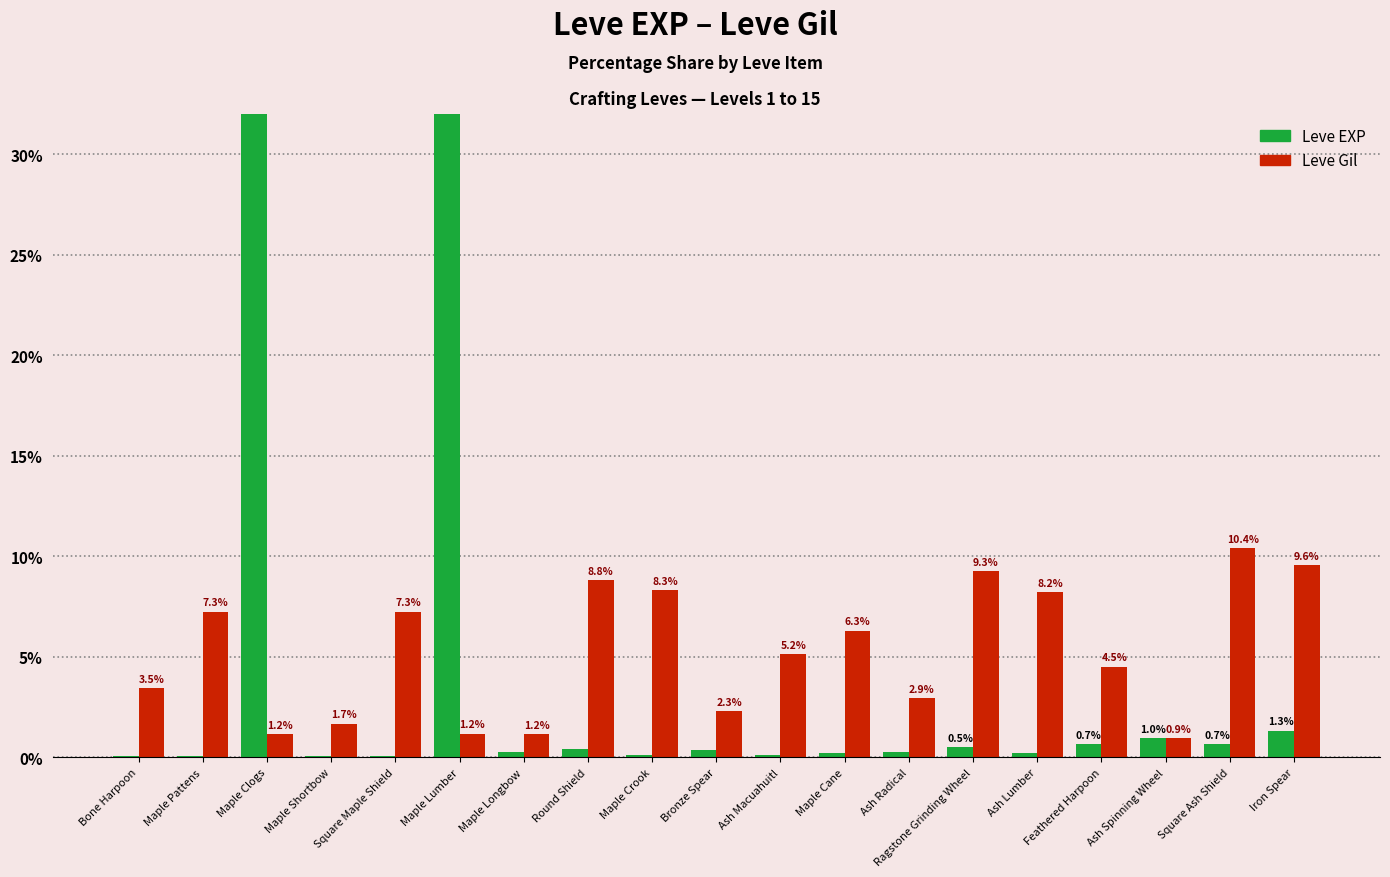

Reading left to right, list all the values displayed in this chart.

Leve EXP: Bone Harpoon=0.1	Maple Pattens=0.1	Maple Clogs=46.7	Maple Shortbow=0.1	Square Maple Shield=0.1	Maple Lumber=46.7	Maple Longbow=0.3	Round Shield=0.4	Maple Crook=0.1	Bronze Spear=0.4	Ash Macuahuitl=0.1	Maple Cane=0.2	Ash Radical=0.3	Ragstone Grinding Wheel=0.5	Ash Lumber=0.2	Feathered Harpoon=0.7	Ash Spinning Wheel=1.0	Square Ash Shield=0.7	Iron Spear=1.3
Leve Gil: Bone Harpoon=3.5	Maple Pattens=7.3	Maple Clogs=1.2	Maple Shortbow=1.7	Square Maple Shield=7.3	Maple Lumber=1.2	Maple Longbow=1.2	Round Shield=8.8	Maple Crook=8.3	Bronze Spear=2.3	Ash Macuahuitl=5.2	Maple Cane=6.3	Ash Radical=2.9	Ragstone Grinding Wheel=9.3	Ash Lumber=8.2	Feathered Harpoon=4.5	Ash Spinning Wheel=0.9	Square Ash Shield=10.4	Iron Spear=9.6